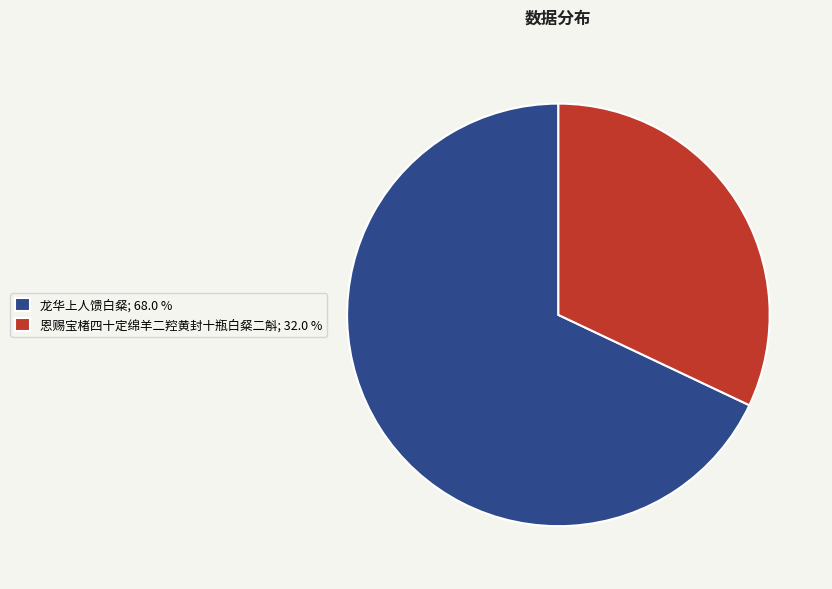

Count the number of slices in the pie.

2